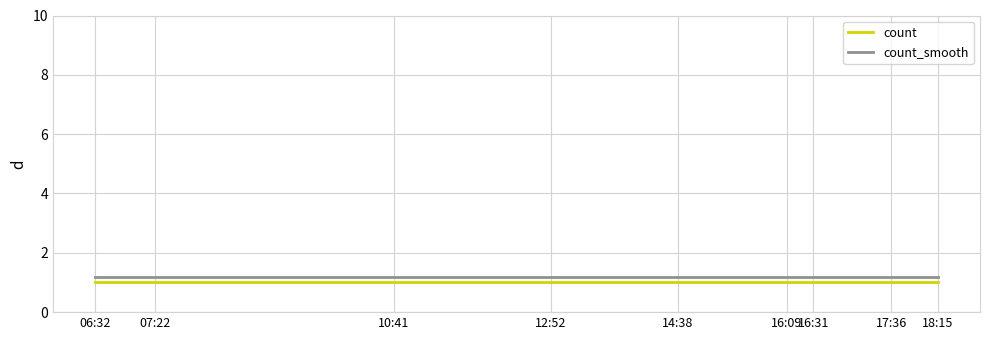

At how many categories does at least one series exceed 1?

9